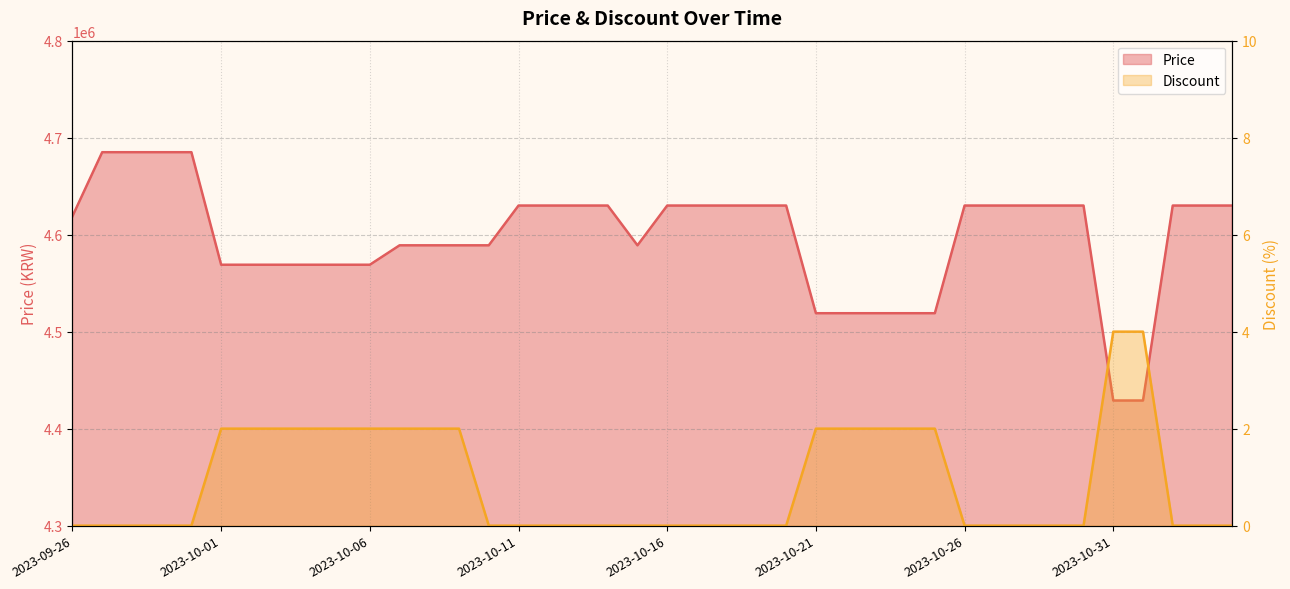

Rank the categories by Discount value from highest to lowest.

2023-10-31, 2023-11-01, 2023-10-01, 2023-10-02, 2023-10-03, 2023-10-04, 2023-10-05, 2023-10-06, 2023-10-07, 2023-10-08, 2023-10-09, 2023-10-21, 2023-10-22, 2023-10-23, 2023-10-24, 2023-10-25, 2023-09-26, 2023-09-27, 2023-09-28, 2023-09-29, 2023-09-30, 2023-10-10, 2023-10-11, 2023-10-12, 2023-10-13, 2023-10-14, 2023-10-15, 2023-10-16, 2023-10-17, 2023-10-18, 2023-10-19, 2023-10-20, 2023-10-26, 2023-10-27, 2023-10-28, 2023-10-29, 2023-10-30, 2023-11-02, 2023-11-03, 2023-11-04